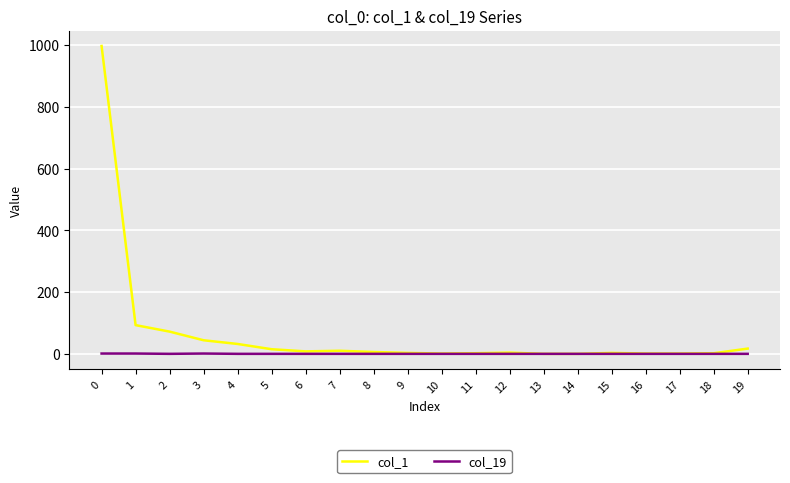

List the series in order of their peak value, lowest first.

col_19, col_1